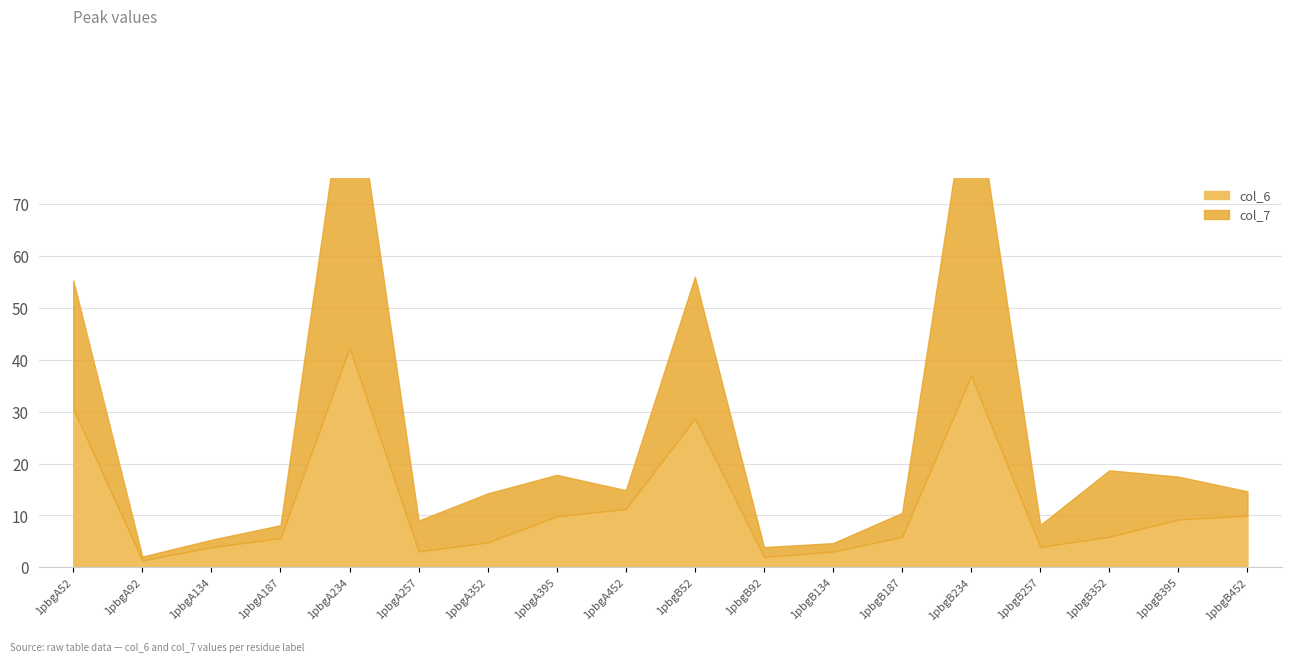

Where is the first local maximum for col_7?

1pbgA234